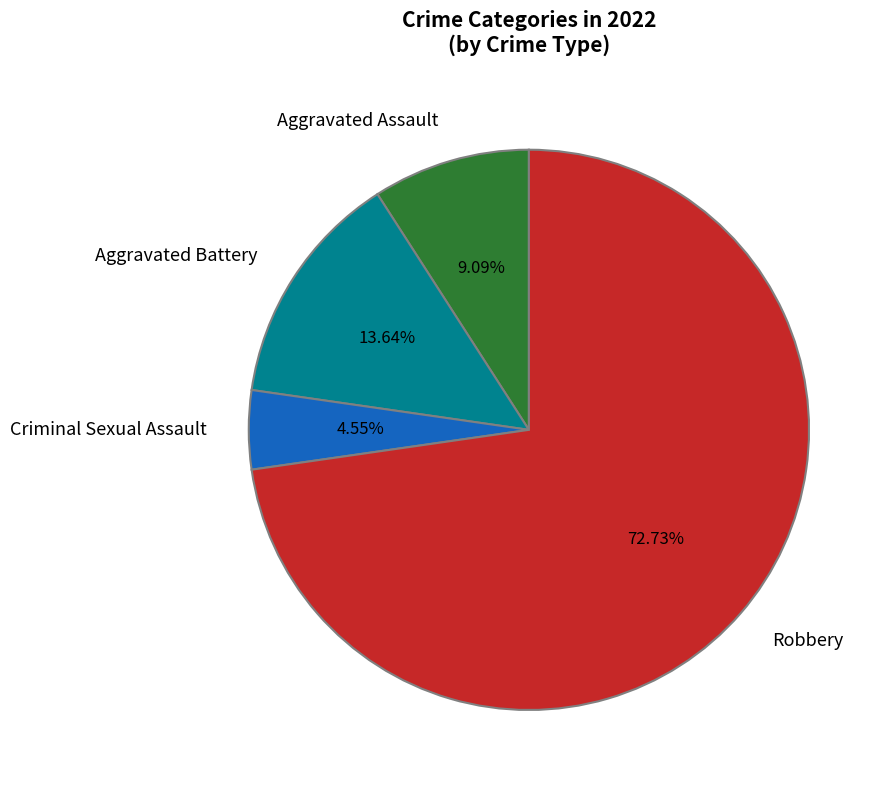

Rank the categories by value from highest to lowest.

Robbery, Aggravated Battery, Aggravated Assault, Criminal Sexual Assault